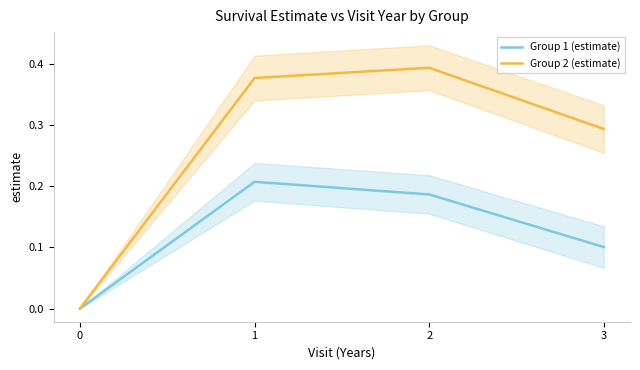

Which has a higher value, 3 or 2?

2